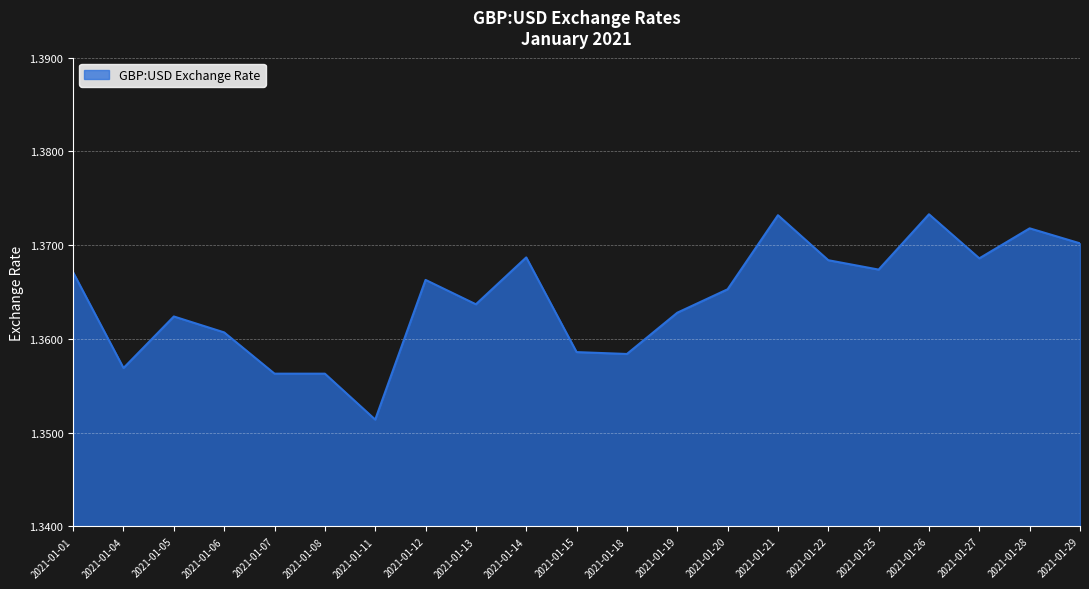

Where is the data nearest to the value 1?

2021-01-11